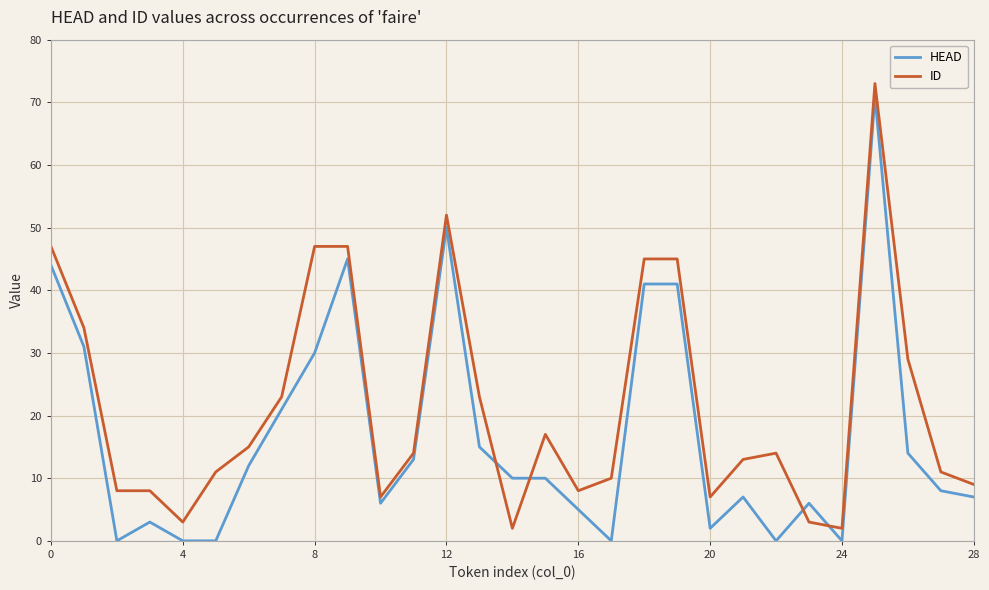

Does the chart display data point markers on the line(s)?

No